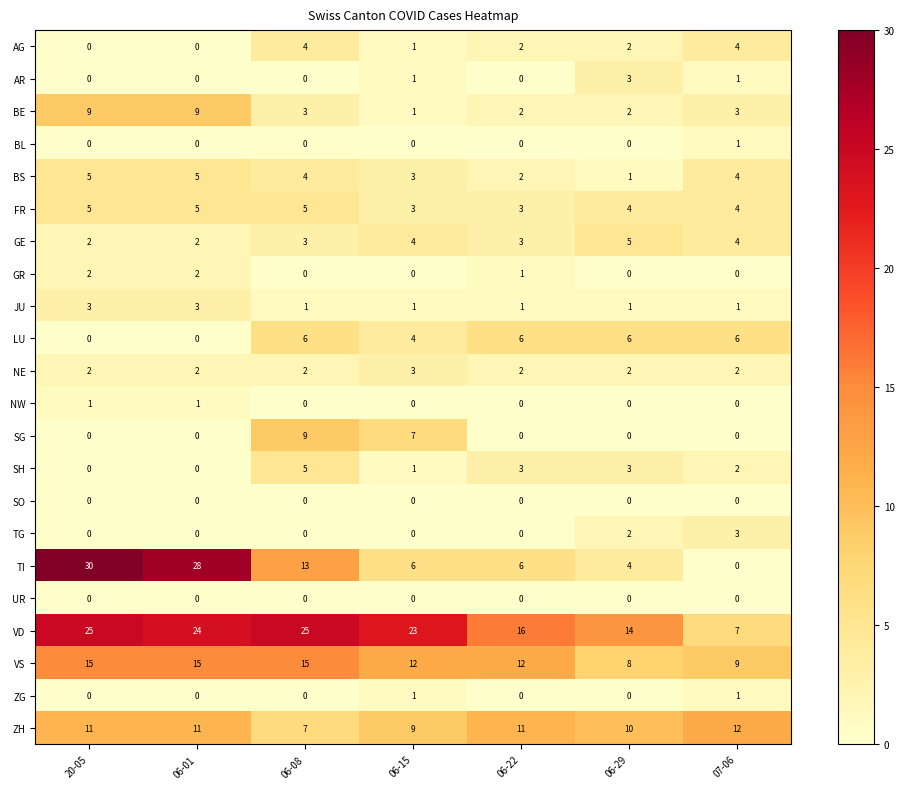

What is the difference between the maximum and minimum values in the TI series?

30